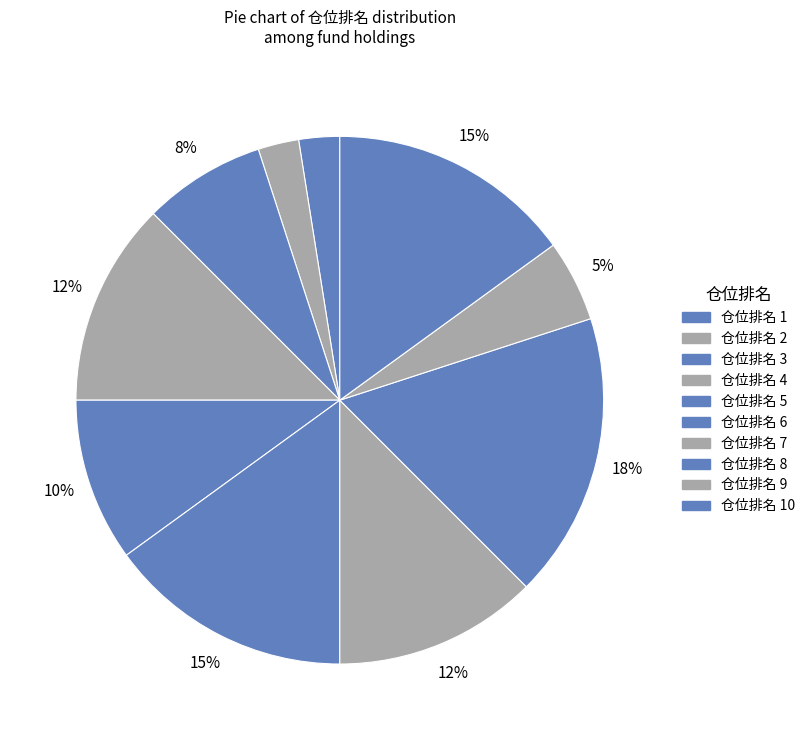

How many slices are in this pie chart?

10